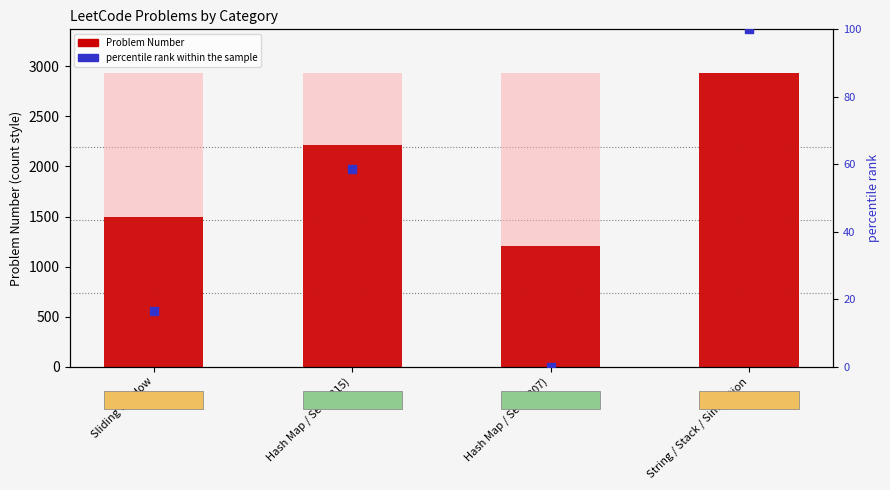

Which series reaches the minimum Y coordinate?

percentile rank within the sample